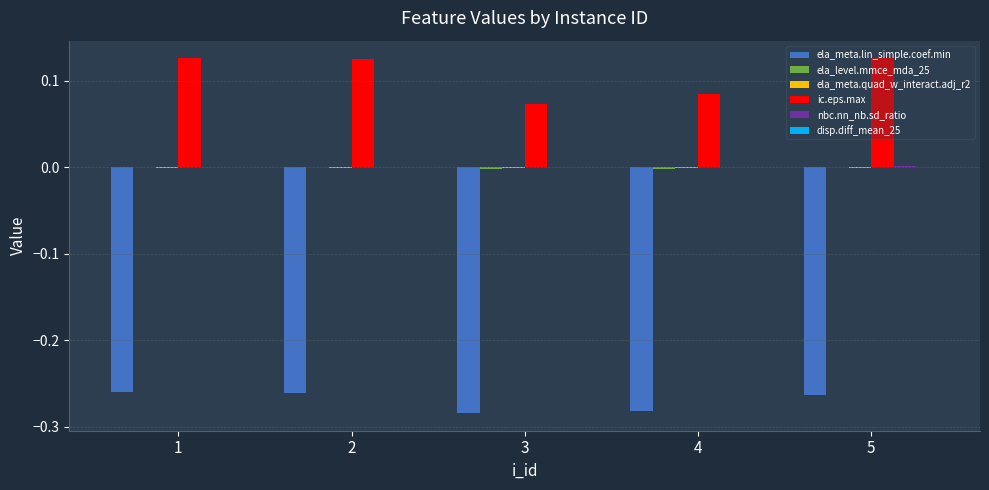

Between 4 and 5, which series saw the biggest shift?

ic.eps.max